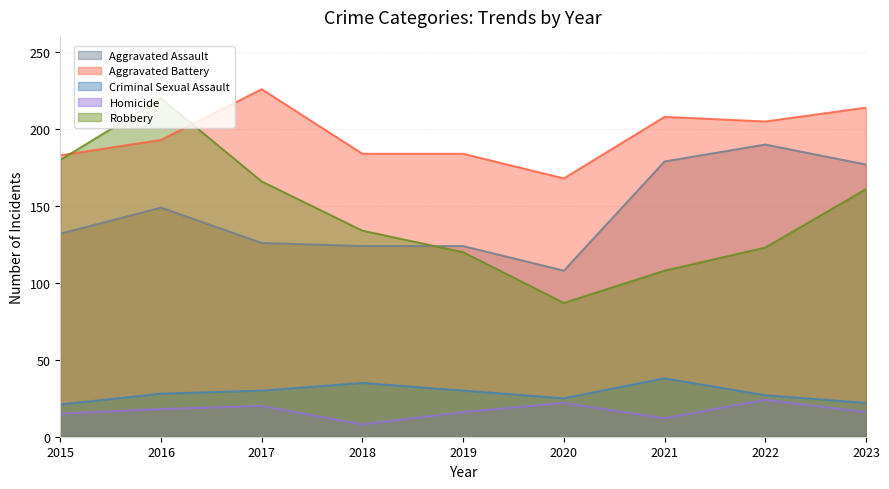

Reading left to right, what are all the values shown in this chart?

Aggravated Assault: 132	149	126	124	124	108	179	190	177
Aggravated Battery: 183	193	226	184	184	168	208	205	214
Criminal Sexual Assault: 21	28	30	35	30	25	38	27	22
Homicide: 15	18	20	8	16	22	12	24	16
Robbery: 180	220	166	134	120	87	108	123	161